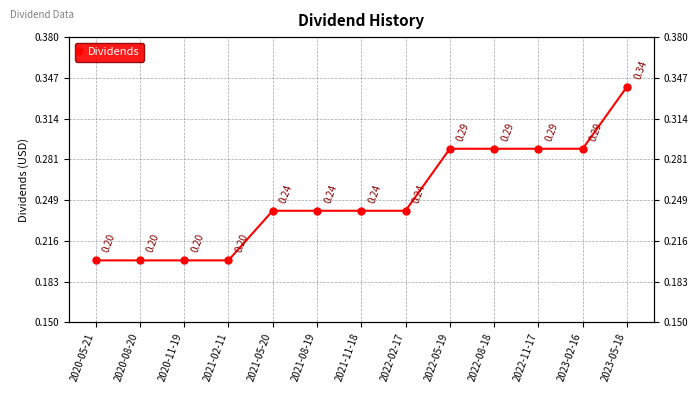

What is the change in value from 2020-08-20 to 2022-08-18?

+0.1